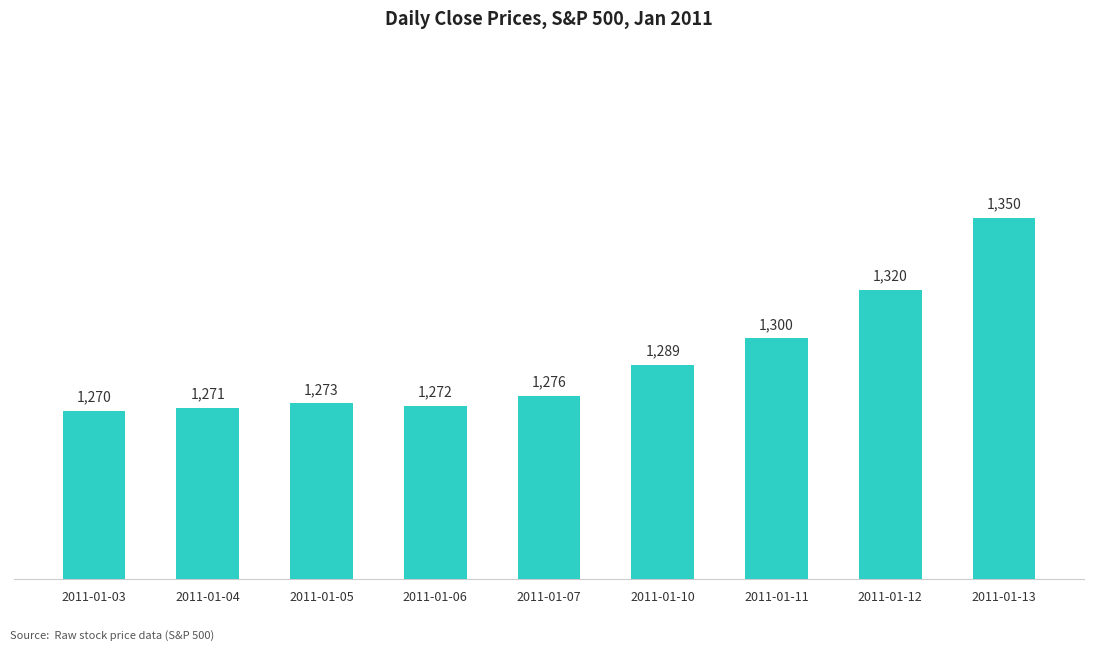

How many data points does each series have?

9